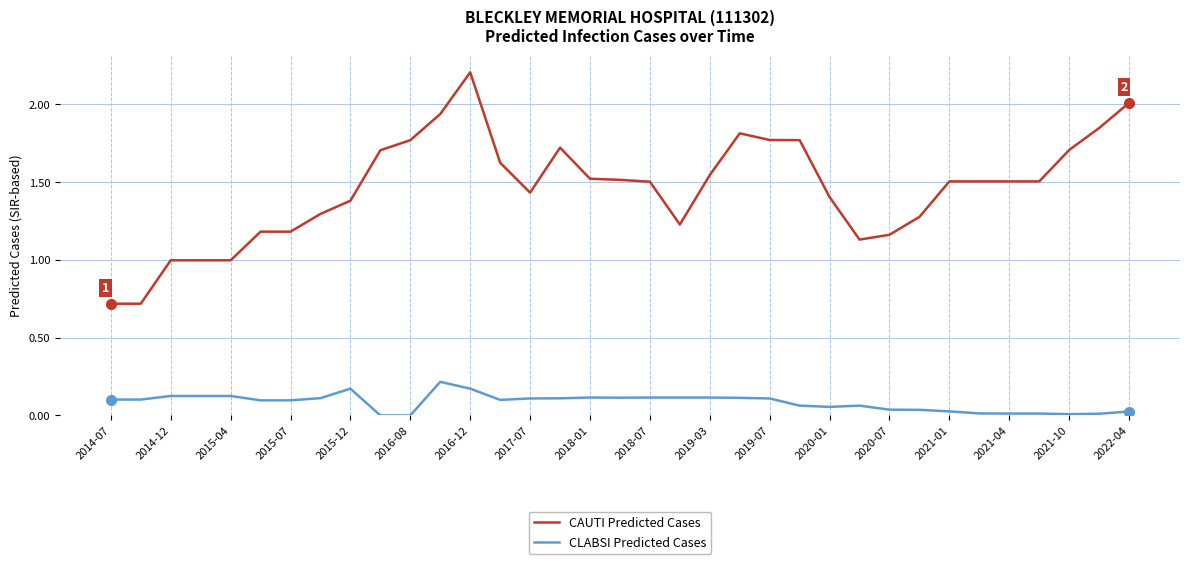

Which series has the widest spread of values?

CAUTI Predicted Cases